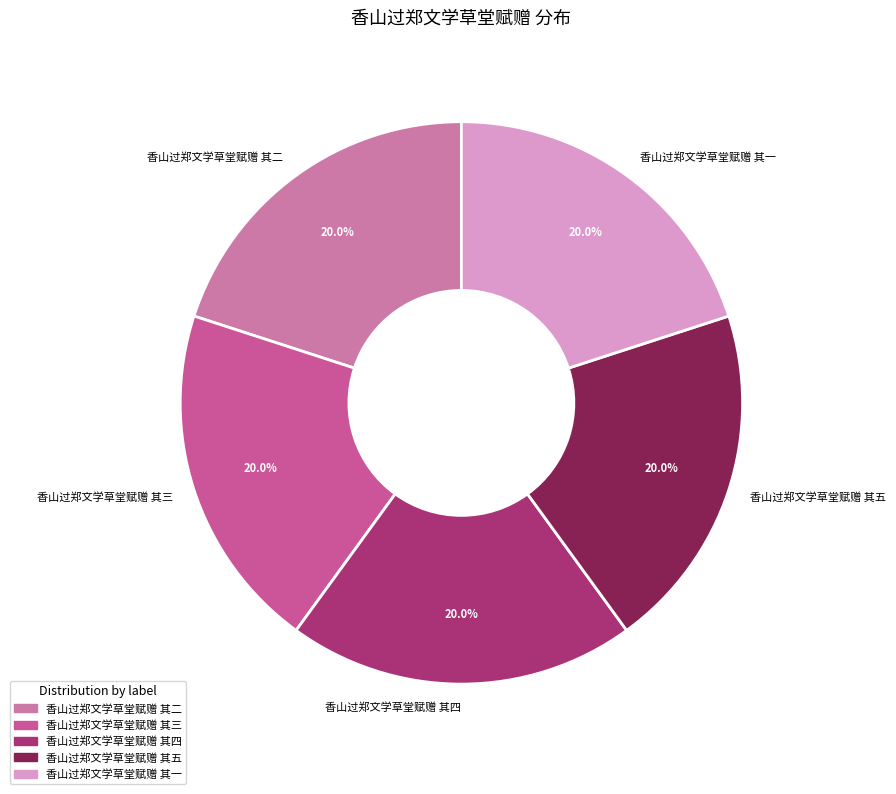

How many slices are in this pie chart?

5